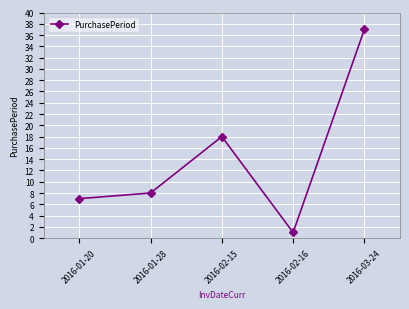

What is the difference between the values at 2016-03-24 and 2016-02-15?

19